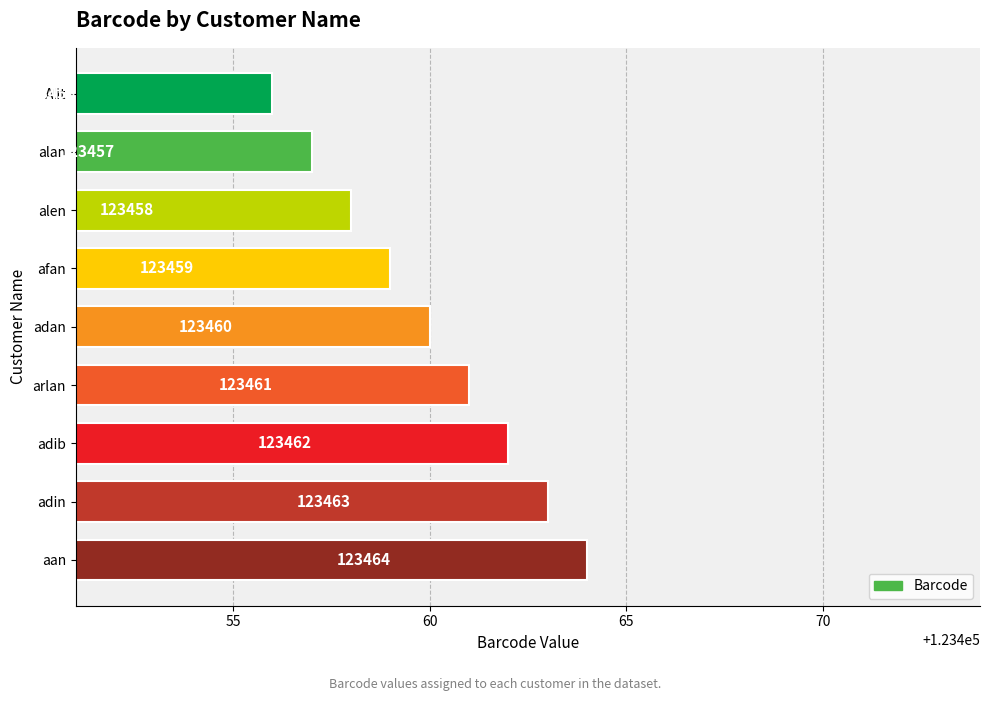

How many values are below 123460?

4